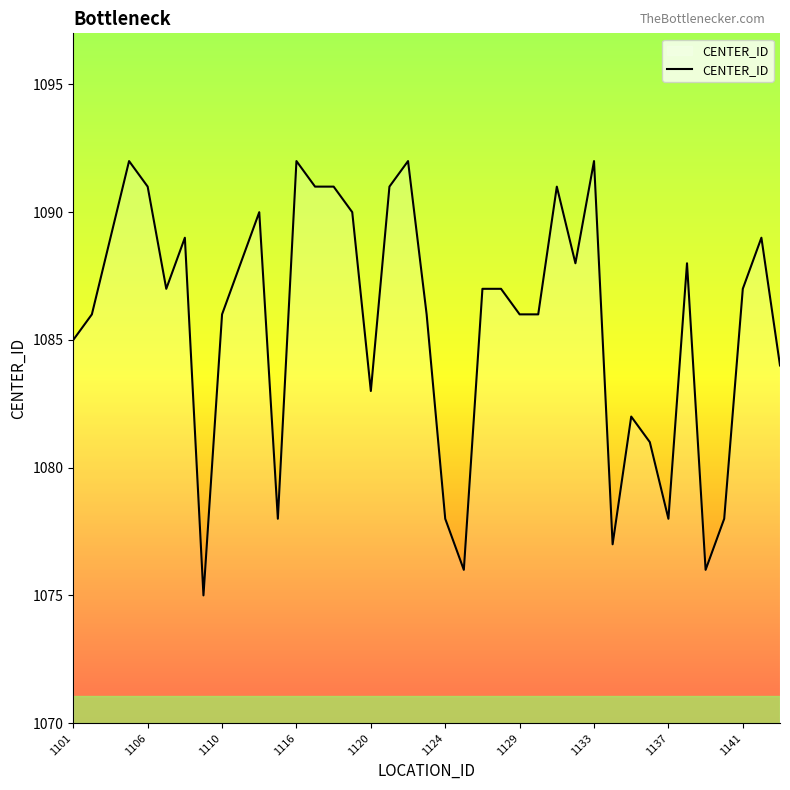

What is the difference between the maximum and minimum values?

17